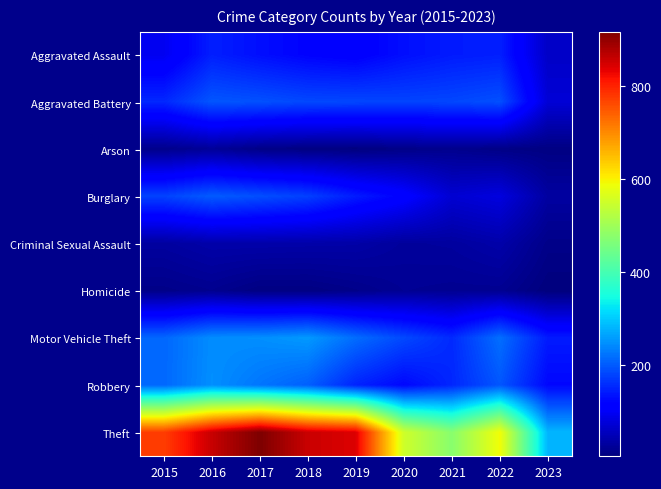

Between 2019 and 2018, which is larger?

2018